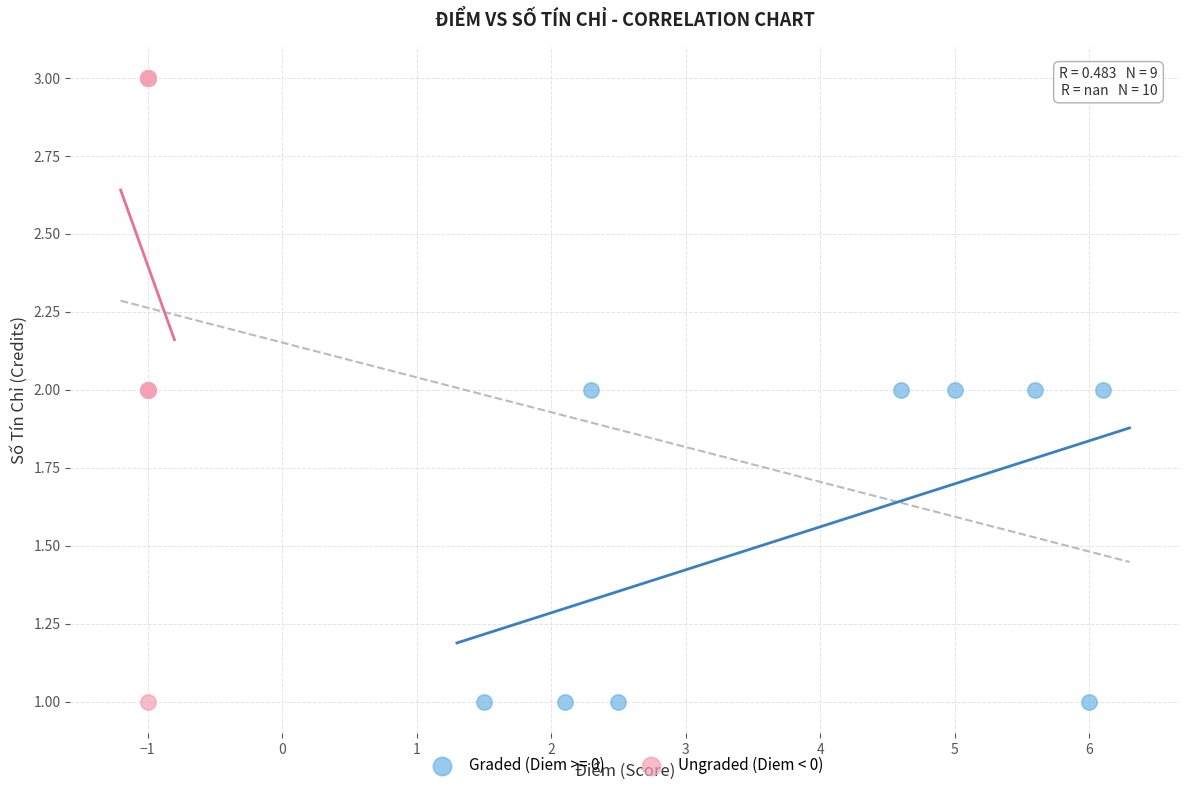

Which series contains the highest Y value?

Ungraded (Diem < 0)